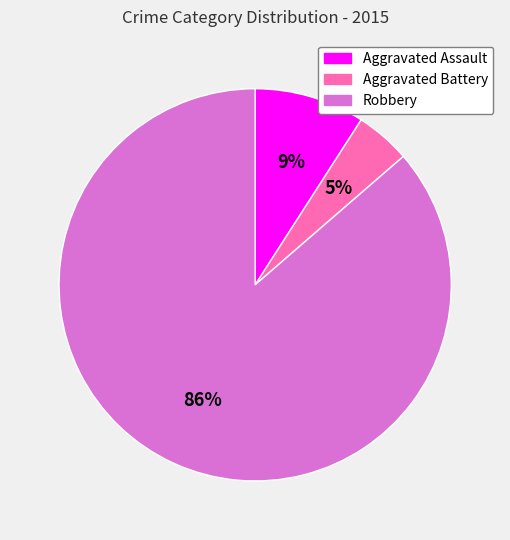

Is there any slice that represents more than half of the pie?

Yes